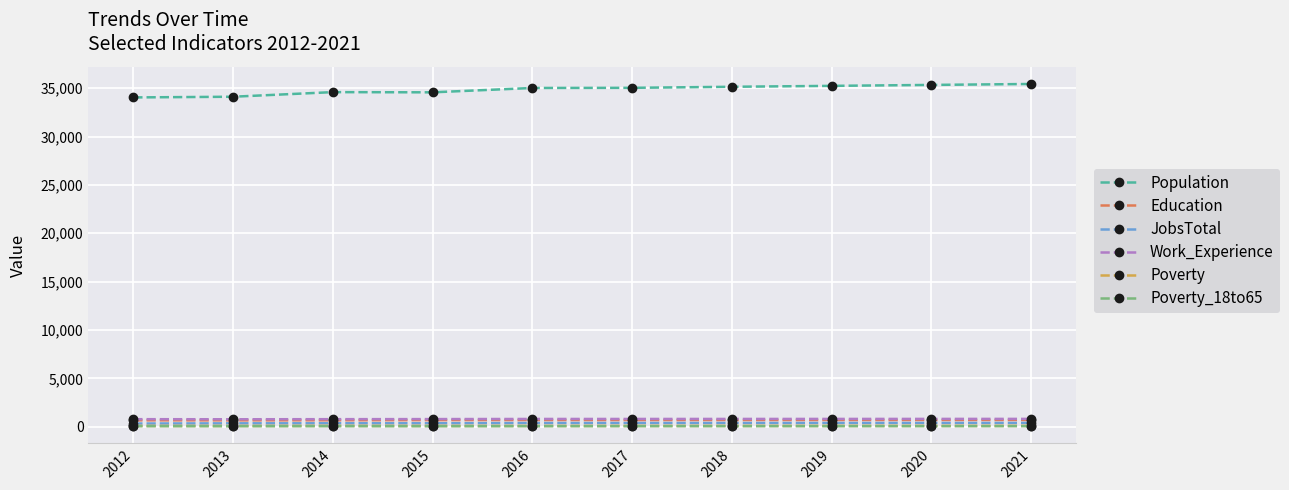

At how many categories does at least one series exceed 8157?

10